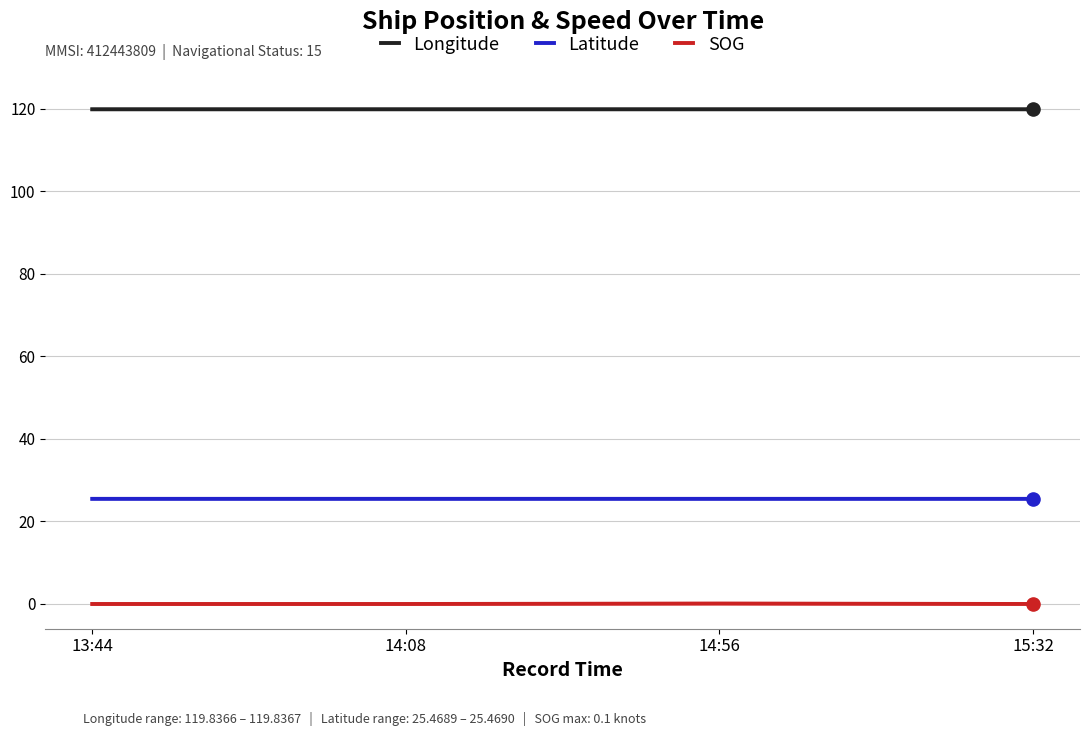

What is the difference between the highest and lowest values at 15:32?

119.8